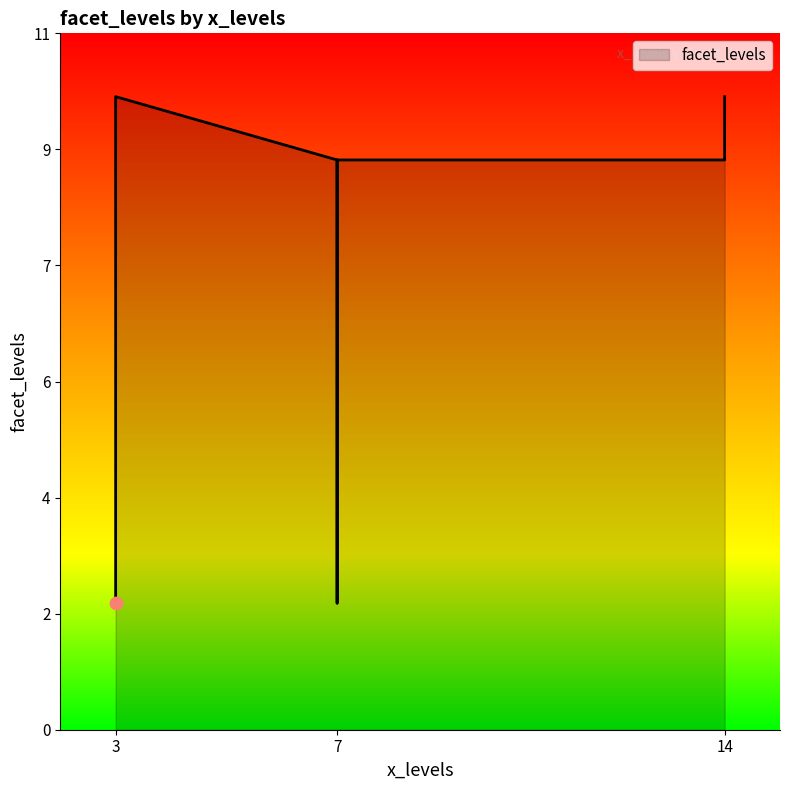

Which has a higher value, 3 or 7?

3